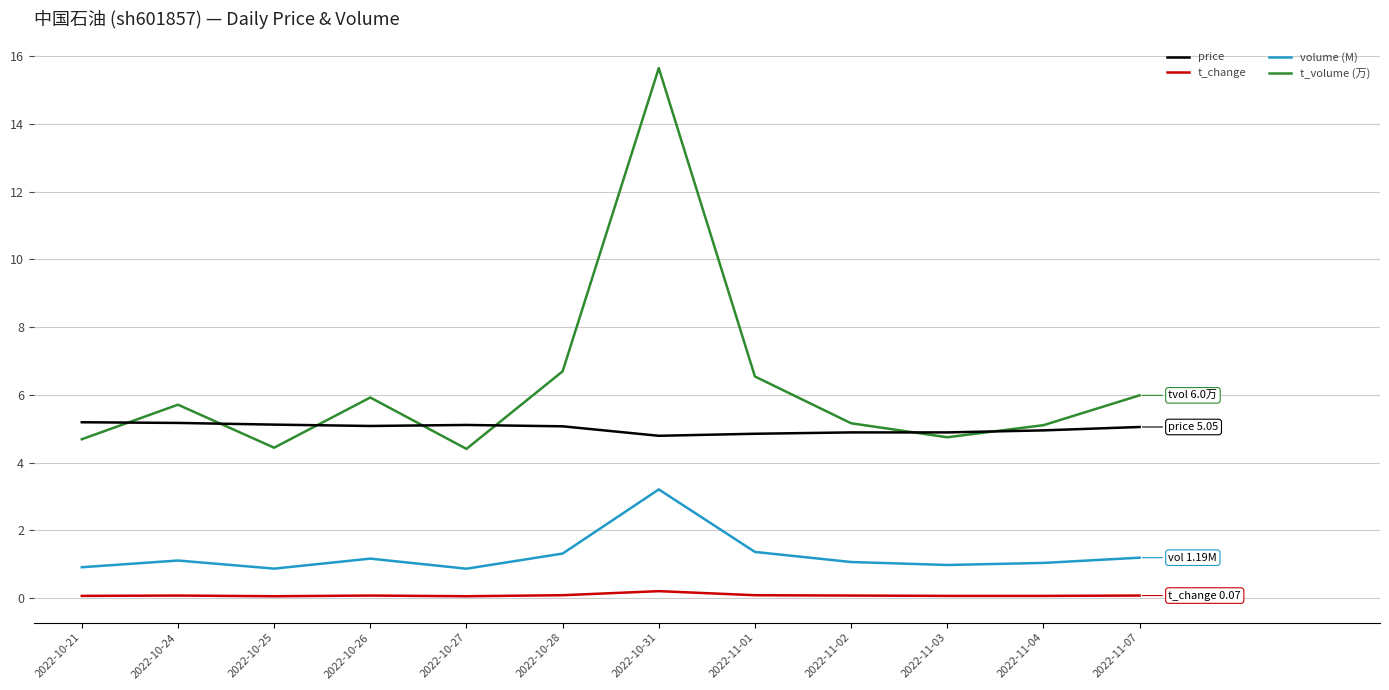

Read the price value at 2022-11-03.

4.9